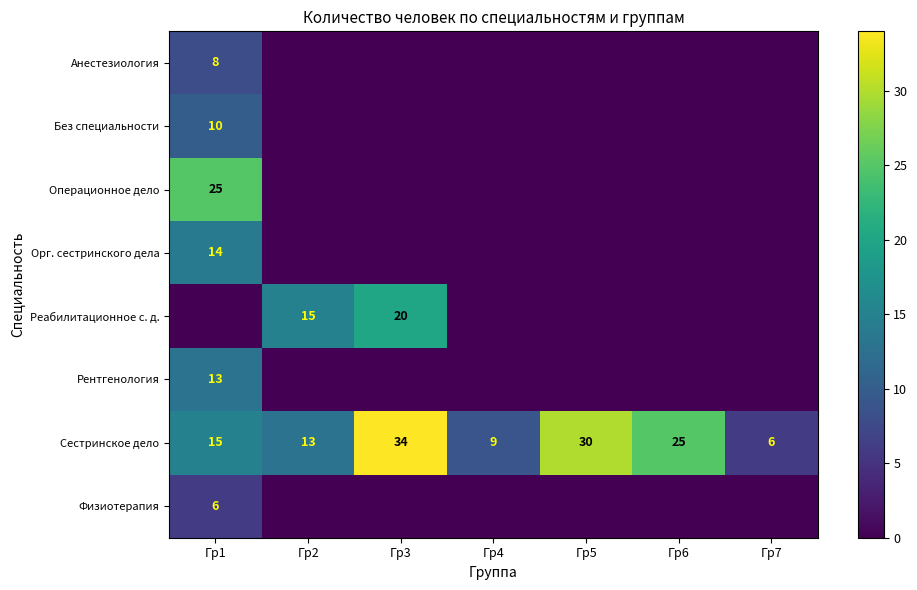

The value of Сестринское дело at Гр1 is 7. True or false?

False